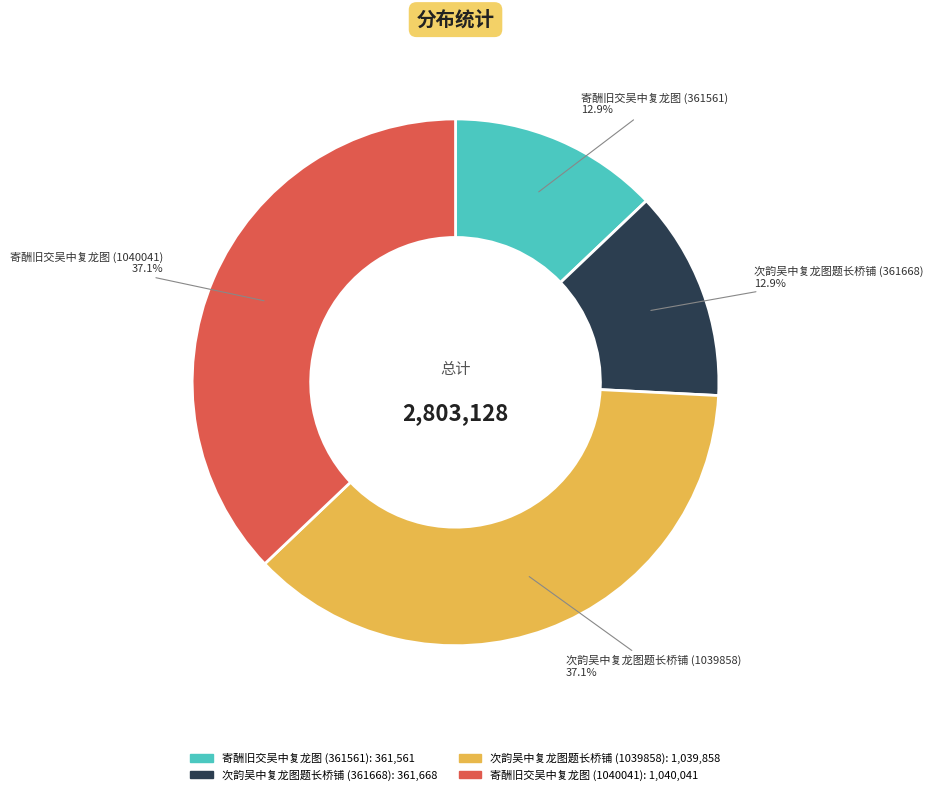

Between 寄酬旧交吴中复龙图 (361561) and 次韵吴中复龙图题长桥铺 (1039858), which is larger?

次韵吴中复龙图题长桥铺 (1039858)